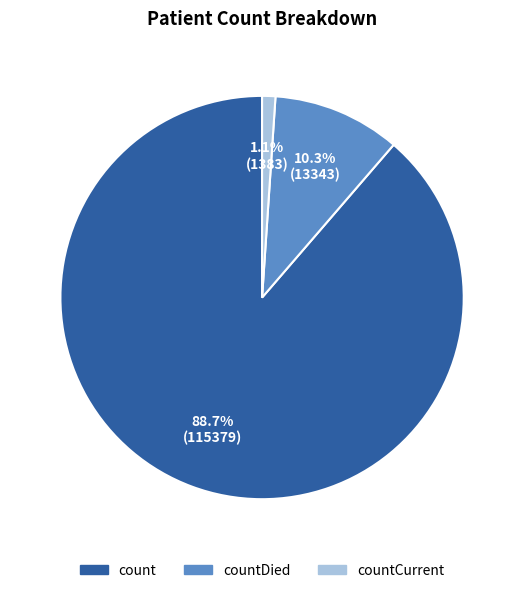

How many slices are in this pie chart?

3